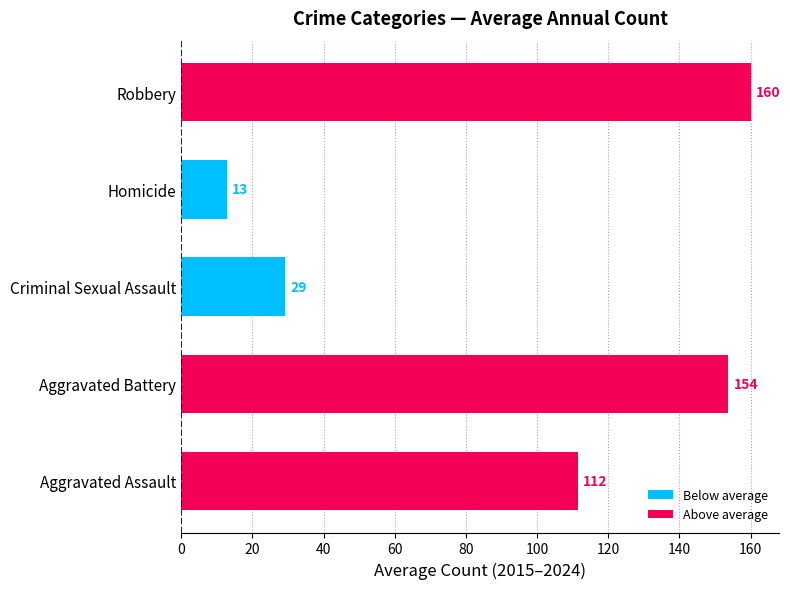

Between Homicide and Criminal Sexual Assault, which is larger?

Criminal Sexual Assault